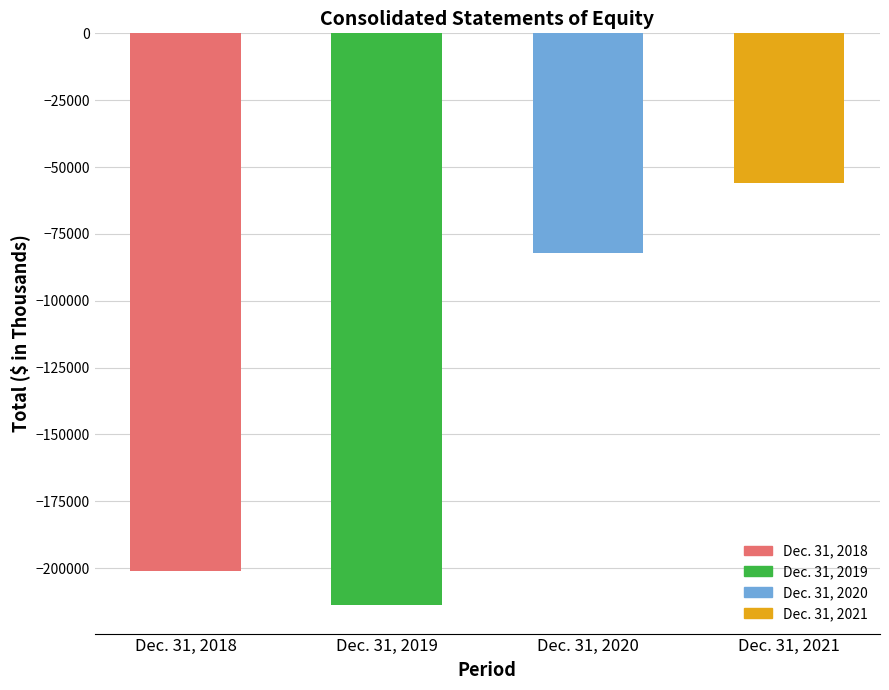

At which label does the data first exceed -82190?

Dec. 31, 2021